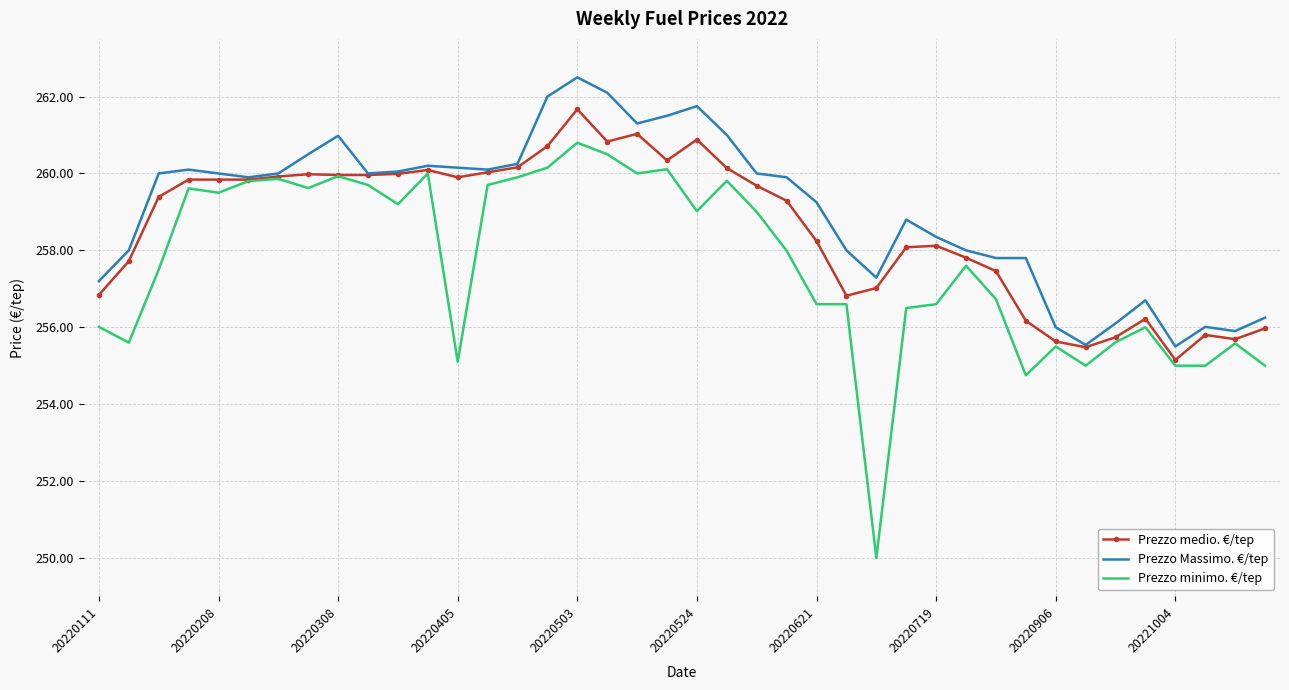

What is the lowest value of the Prezzo medio. €/tep series?

255.2